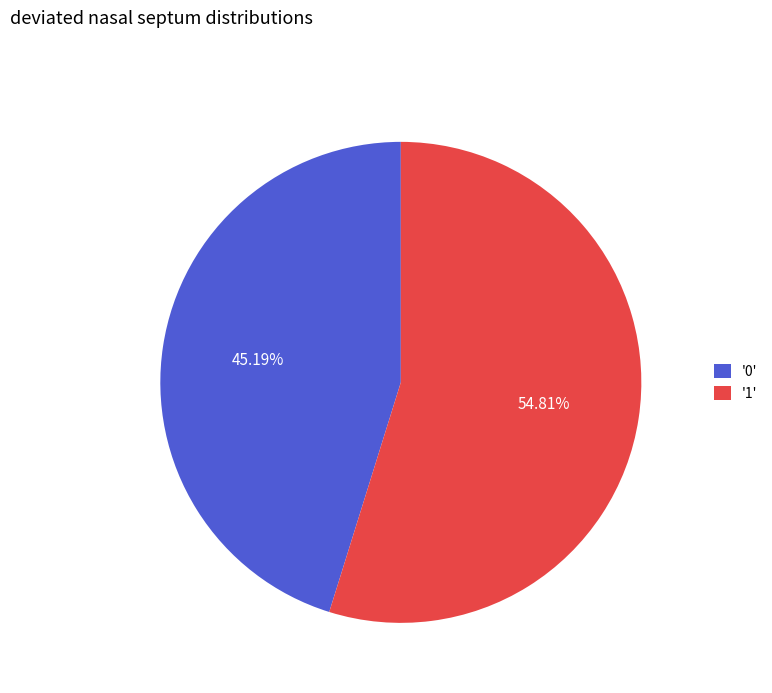

Does '0' account for over 50% of the chart?

No